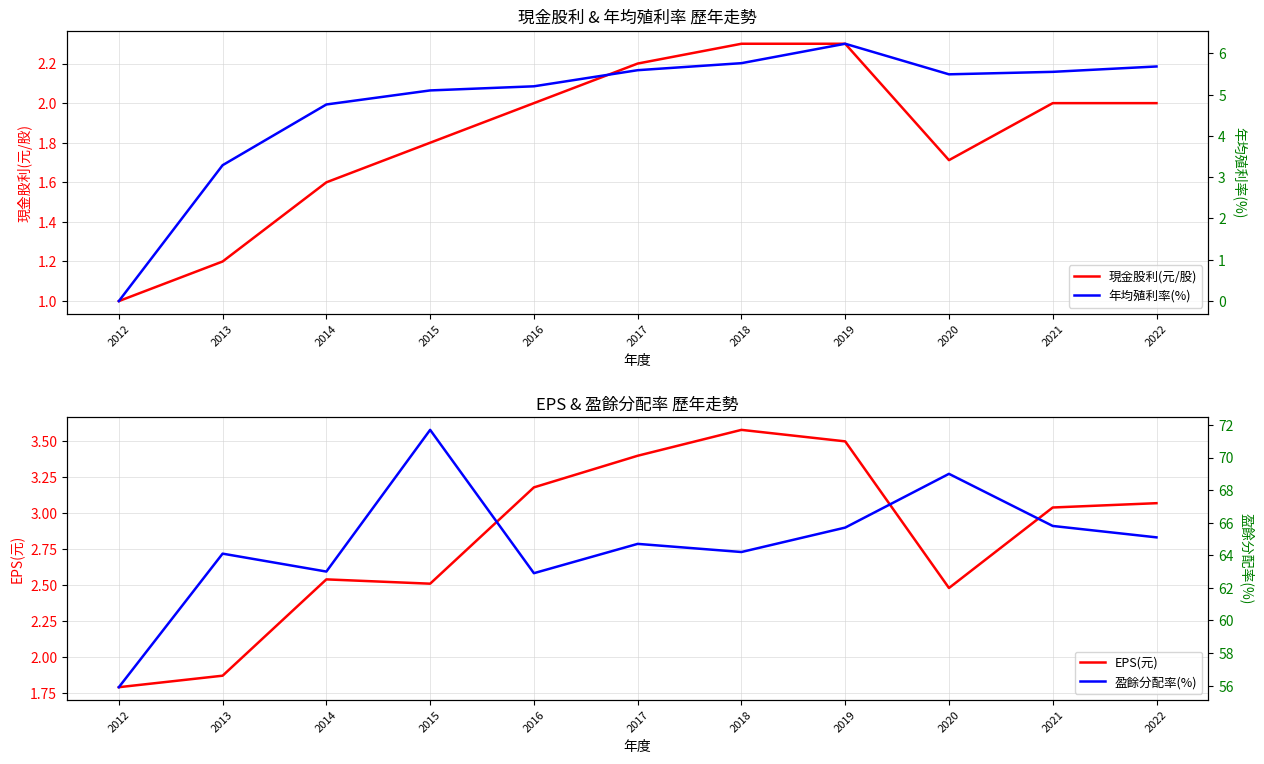

At which category does EPS(元) reach its first local valley?

2015